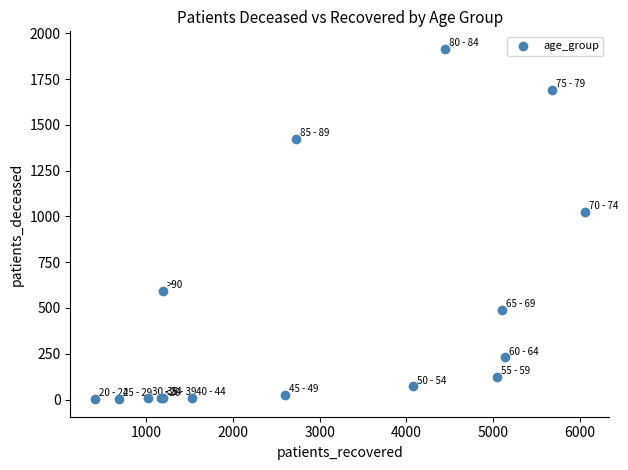

What Y value in the scatter plot is closest to 958?

1025